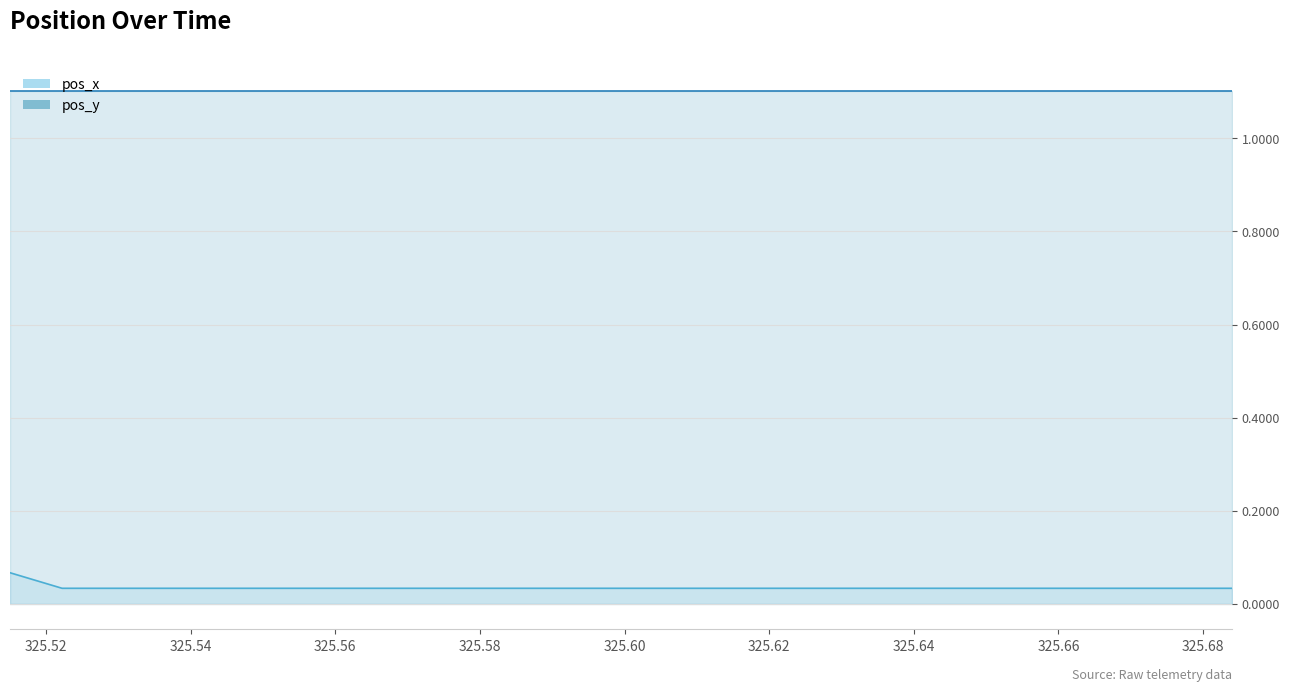

How many values are between 0 and 1?

20